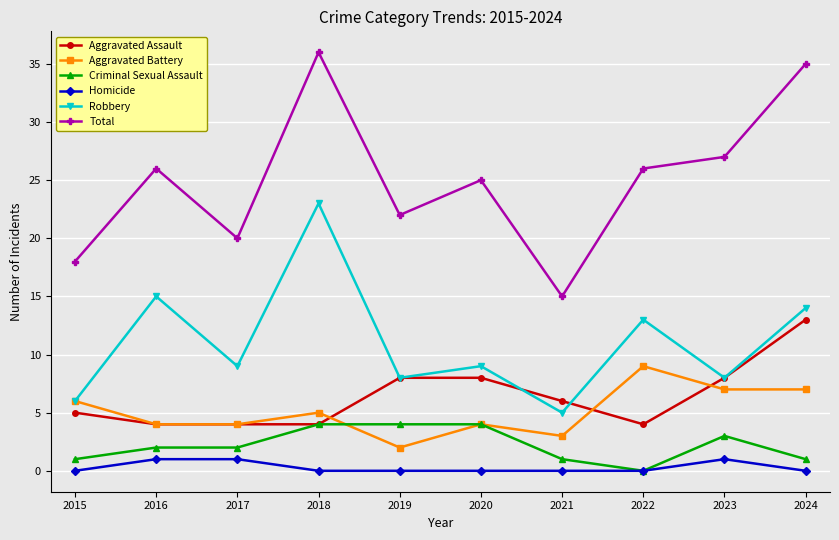

True or false: Total and Criminal Sexual Assault cross at least once.

False